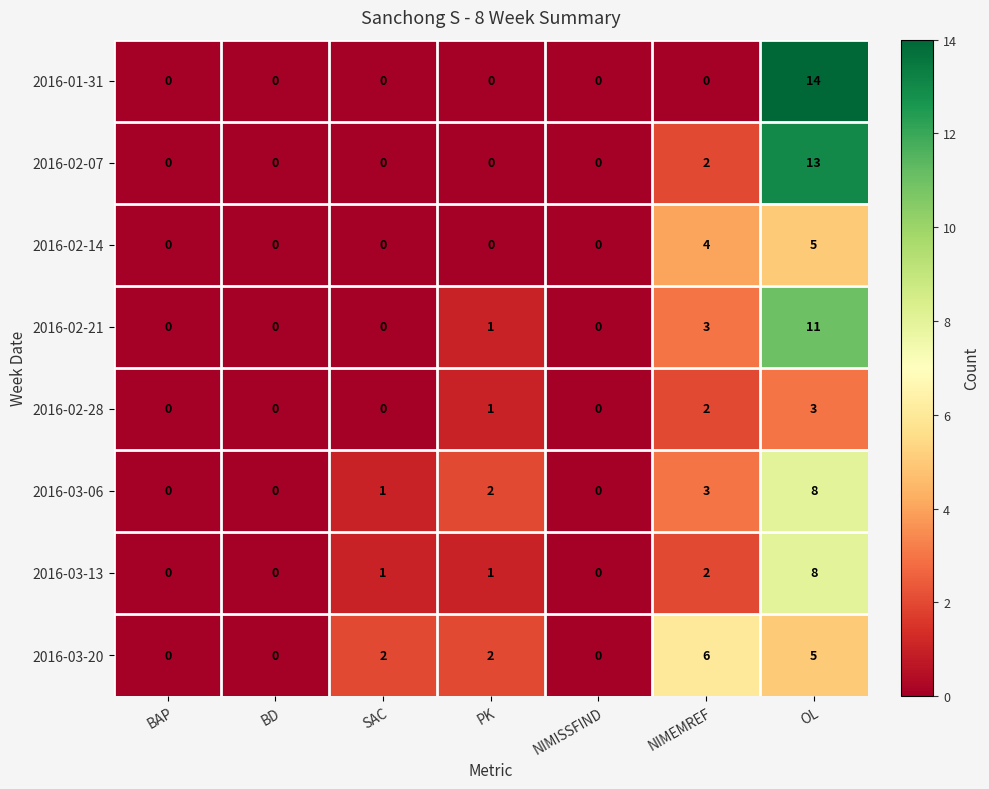

Is it true that 2016-03-20 equals 5 at OL?

True